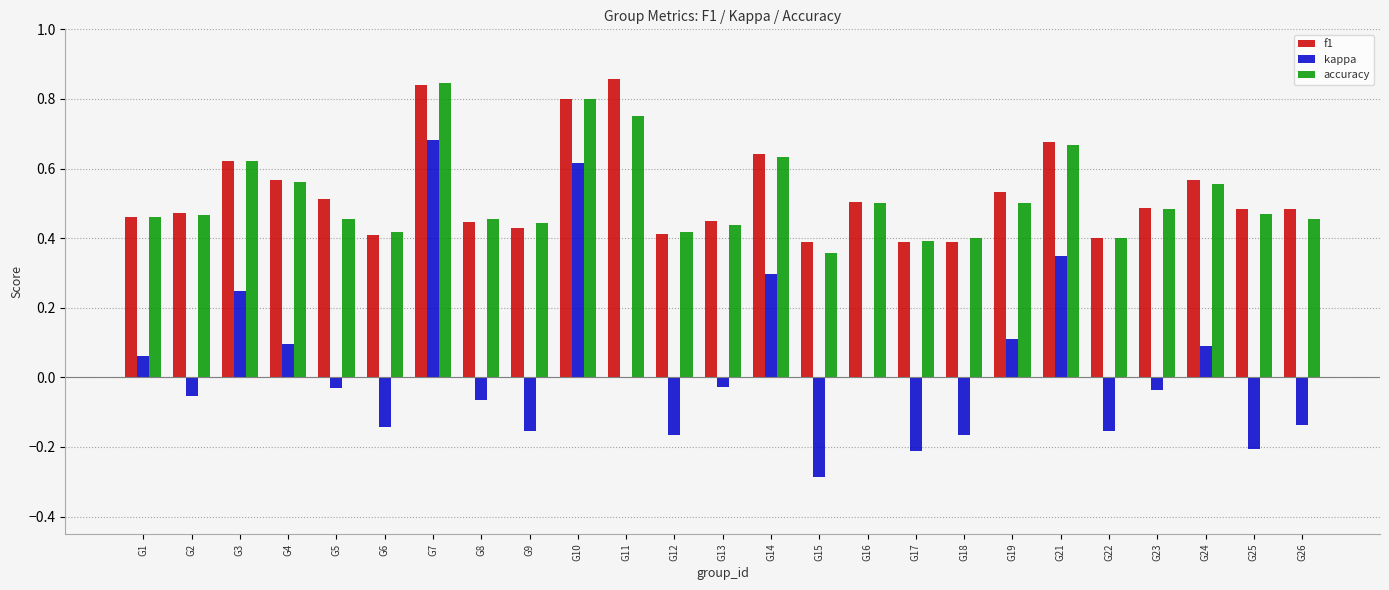

What are all the series names shown in the legend?

f1, kappa, accuracy